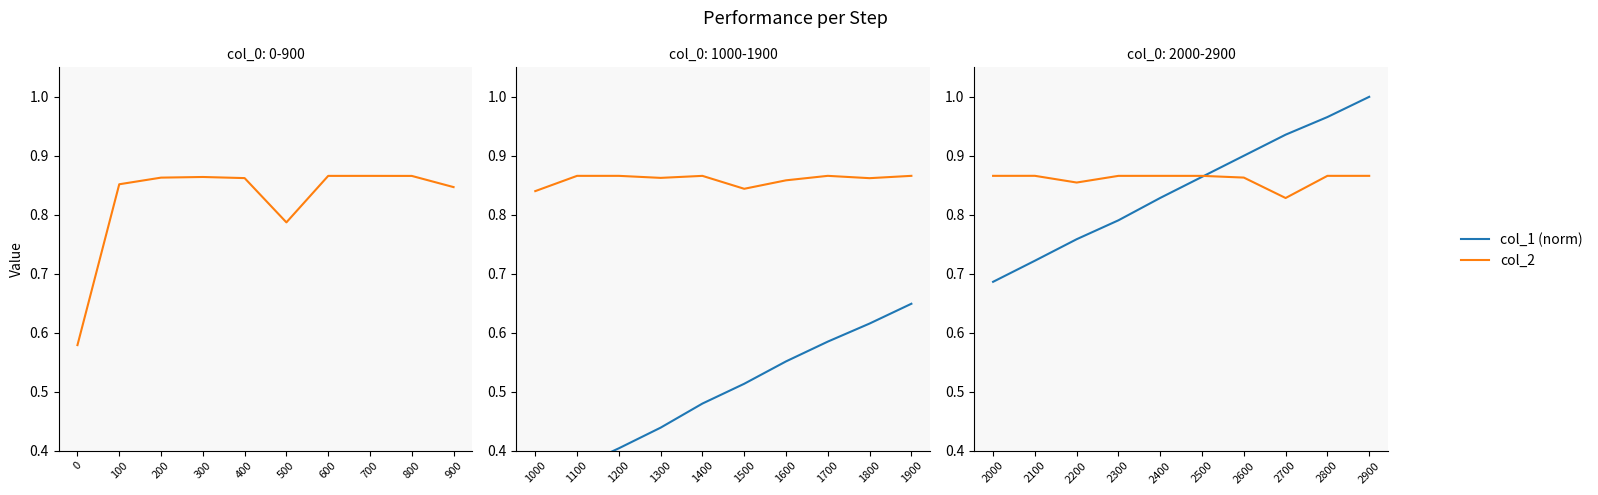

What is the greatest value displayed?

1.0